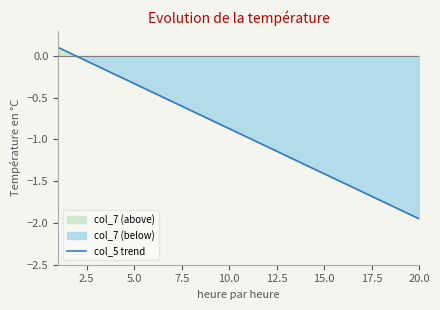

At which label does col_5 trend reach its minimum?

20.0